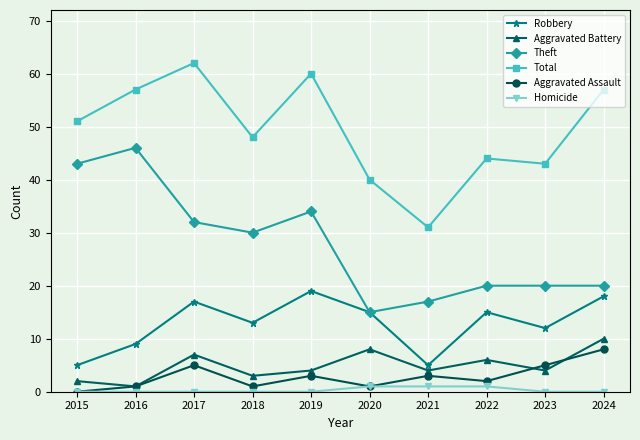

Read the Robbery value at 2023.

12